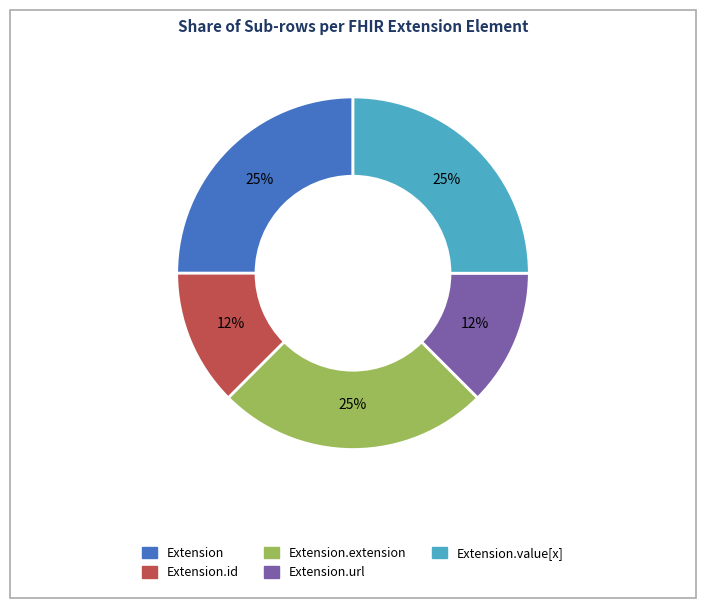

To the nearest percent, what is the average slice percentage?

20%